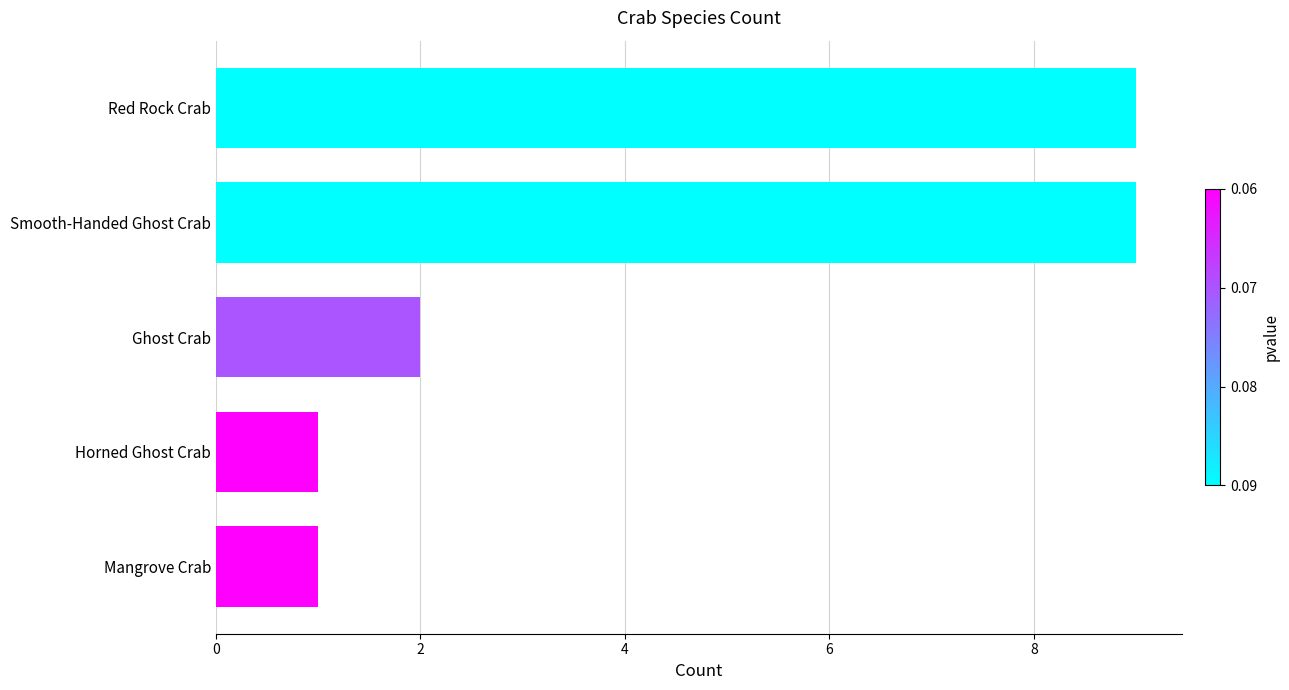

How many data points are less than 2?

2